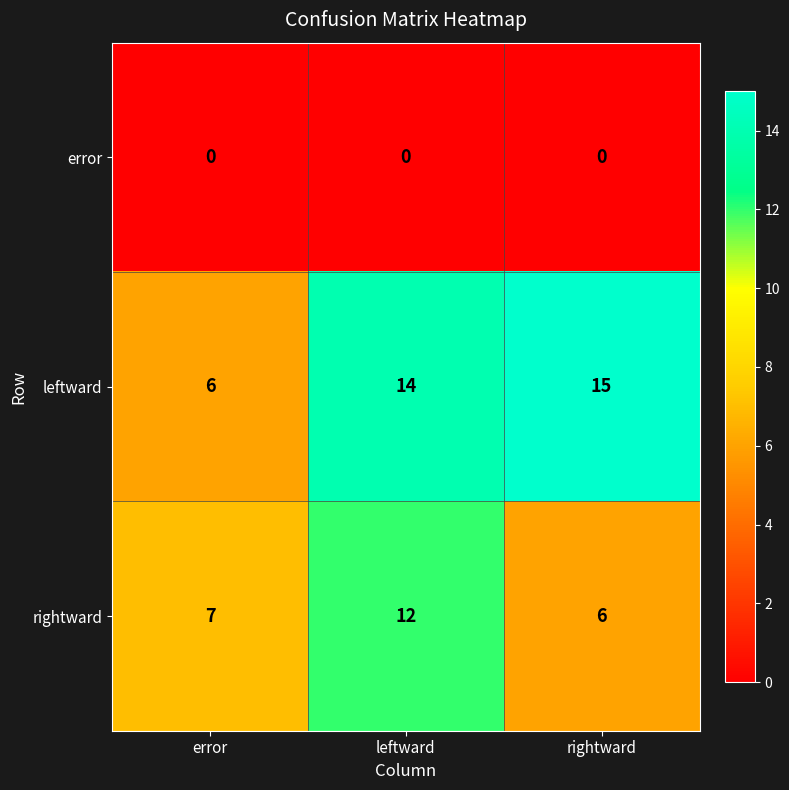

Where is leftward nearest to the value 10?

error